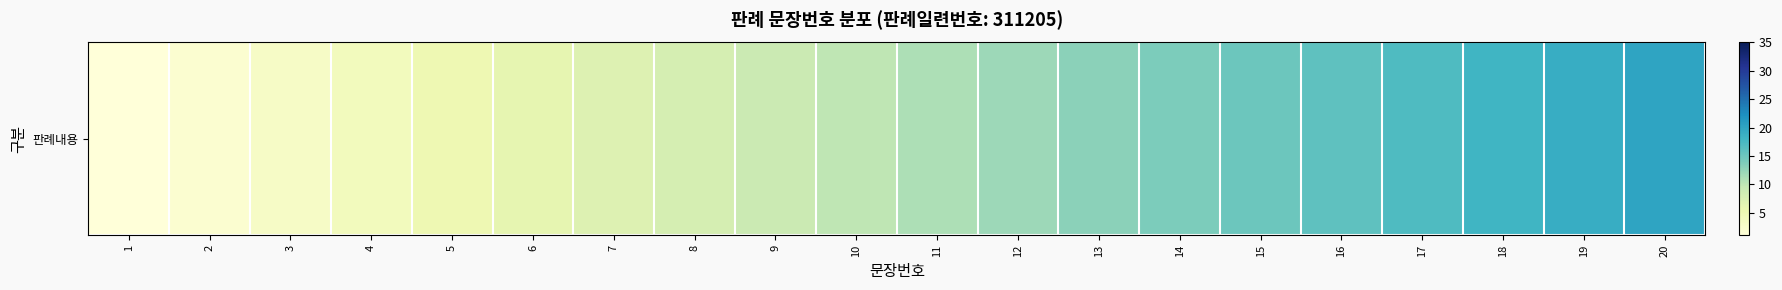

Reading left to right, list all the values displayed in this chart.

1=1	2=2	3=3	4=4	5=5	6=6	7=7	8=8	9=9	10=10	11=11	12=12	13=13	14=14	15=15	16=16	17=17	18=18	19=19	20=20